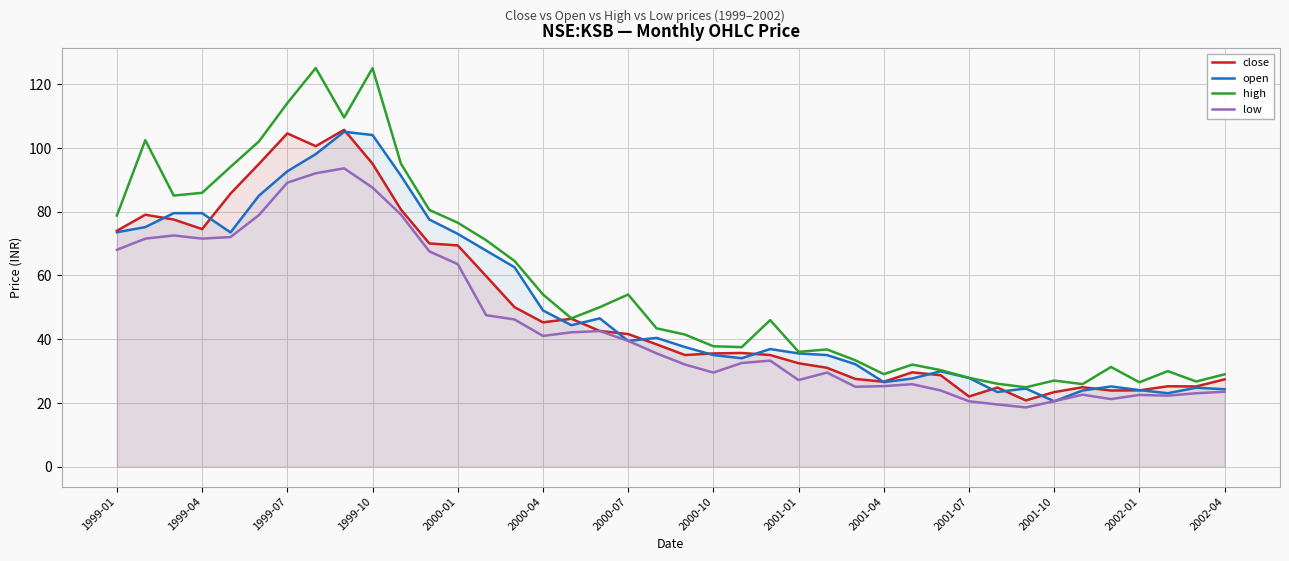

What is the minimum value shown in the chart?

18.6